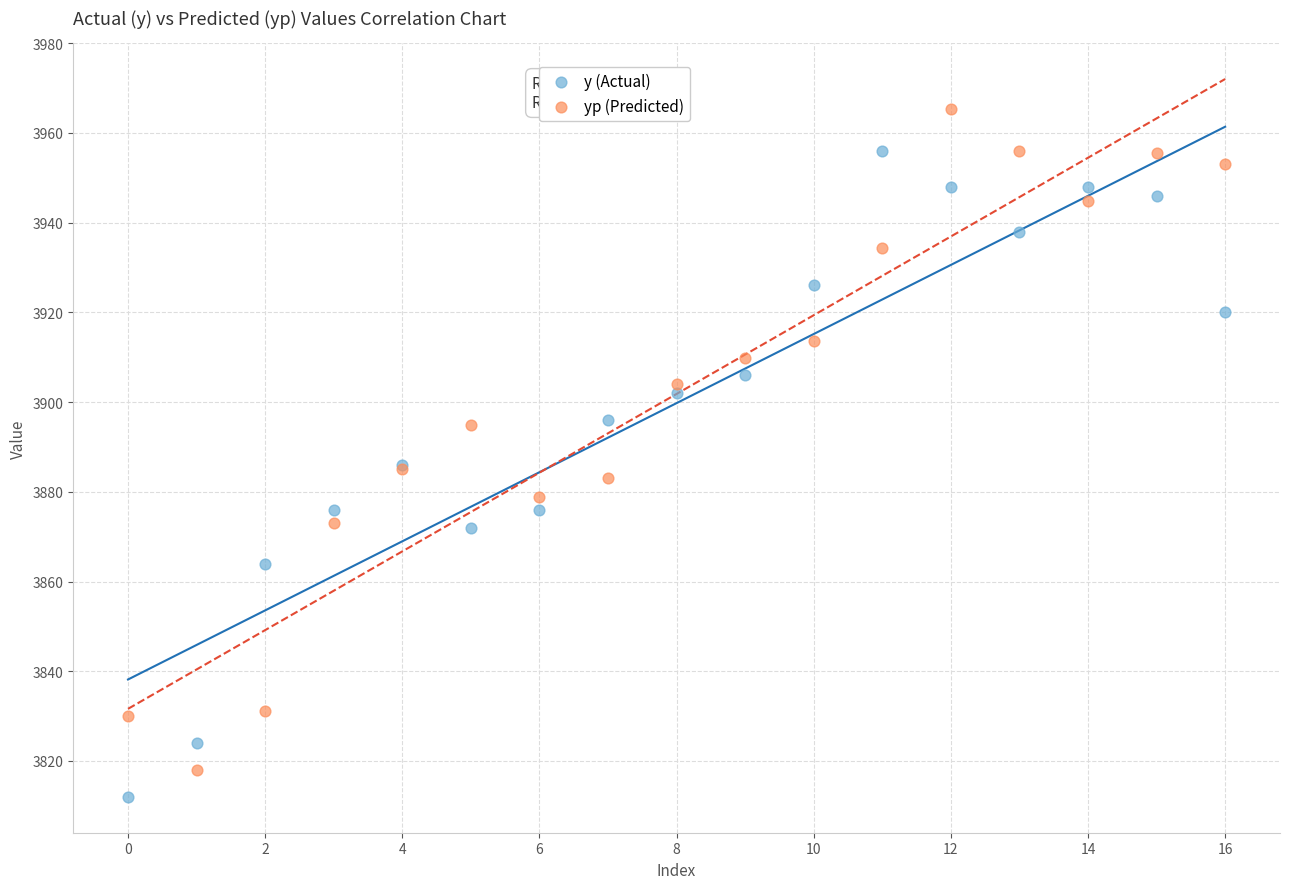

Which series contains the highest Y value?

yp (Predicted)